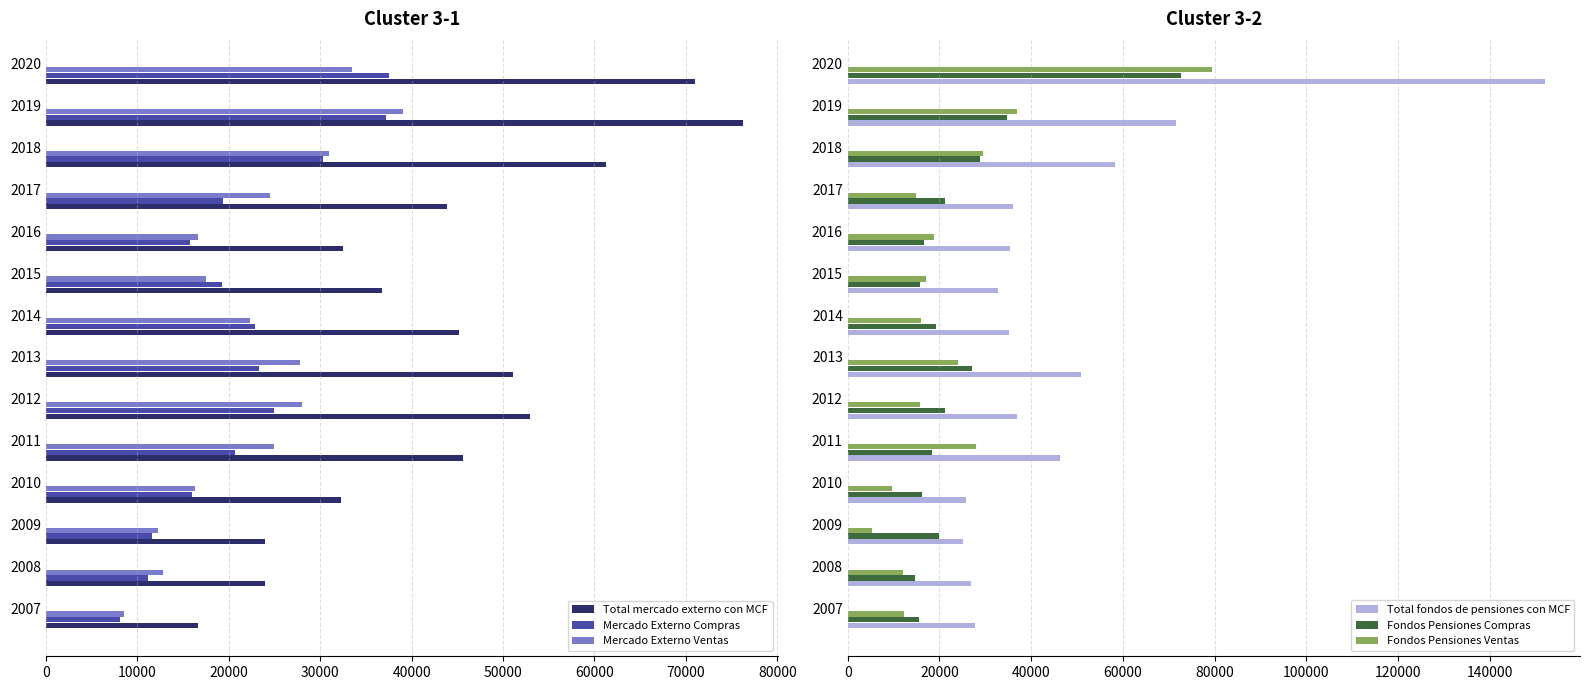

What is the sum of all Total mercado externo con MCF values?

613425